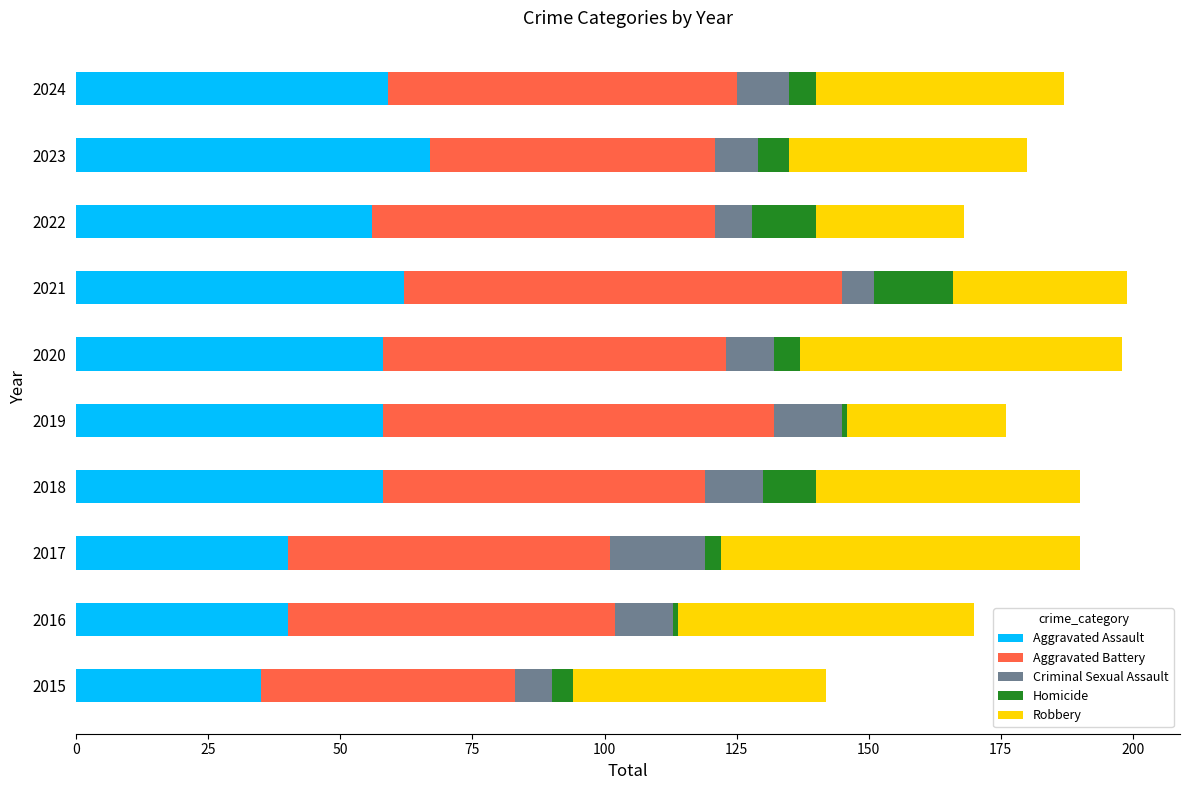

What is the sum of all Aggravated Assault values?

533